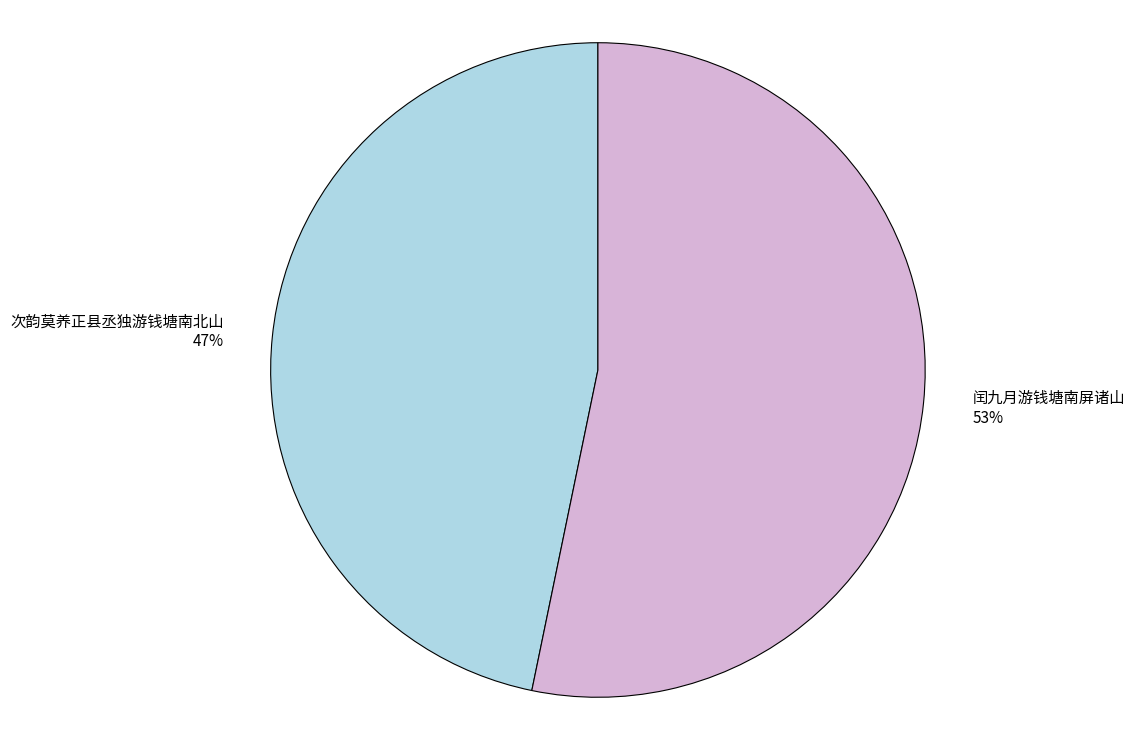

To the nearest percent, what portion does 次韵莫养正县丞独游钱塘南北山 represent?

47%